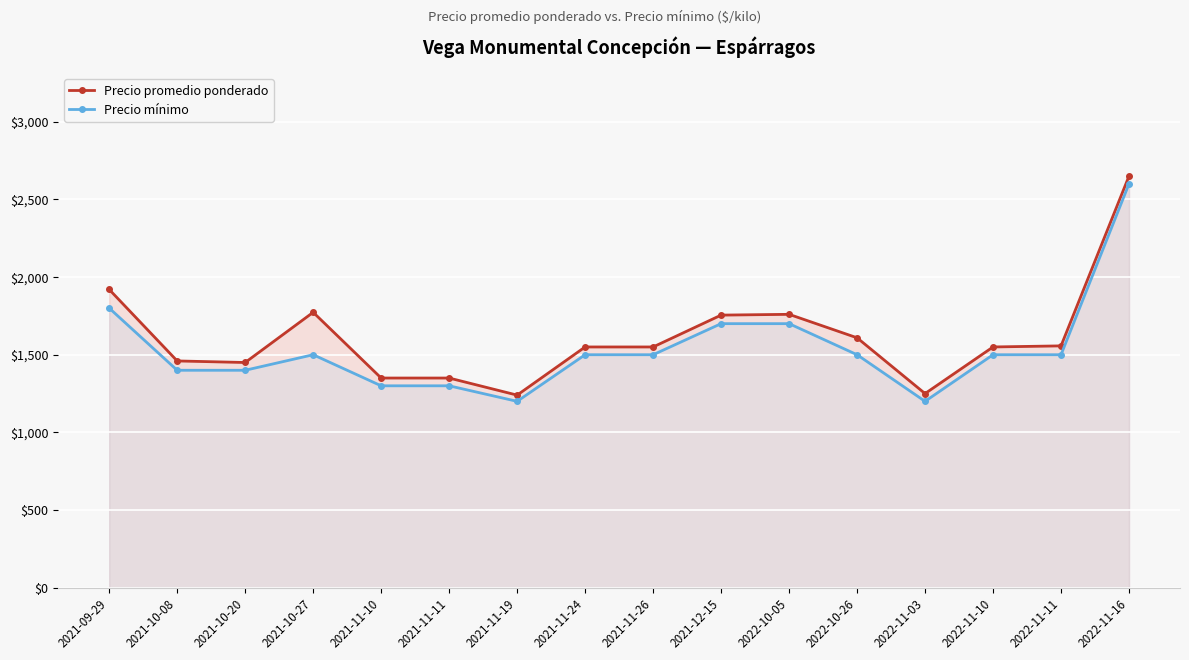

At 2022-11-11, list the series in order from smallest to largest.

Precio mínimo, Precio promedio ponderado